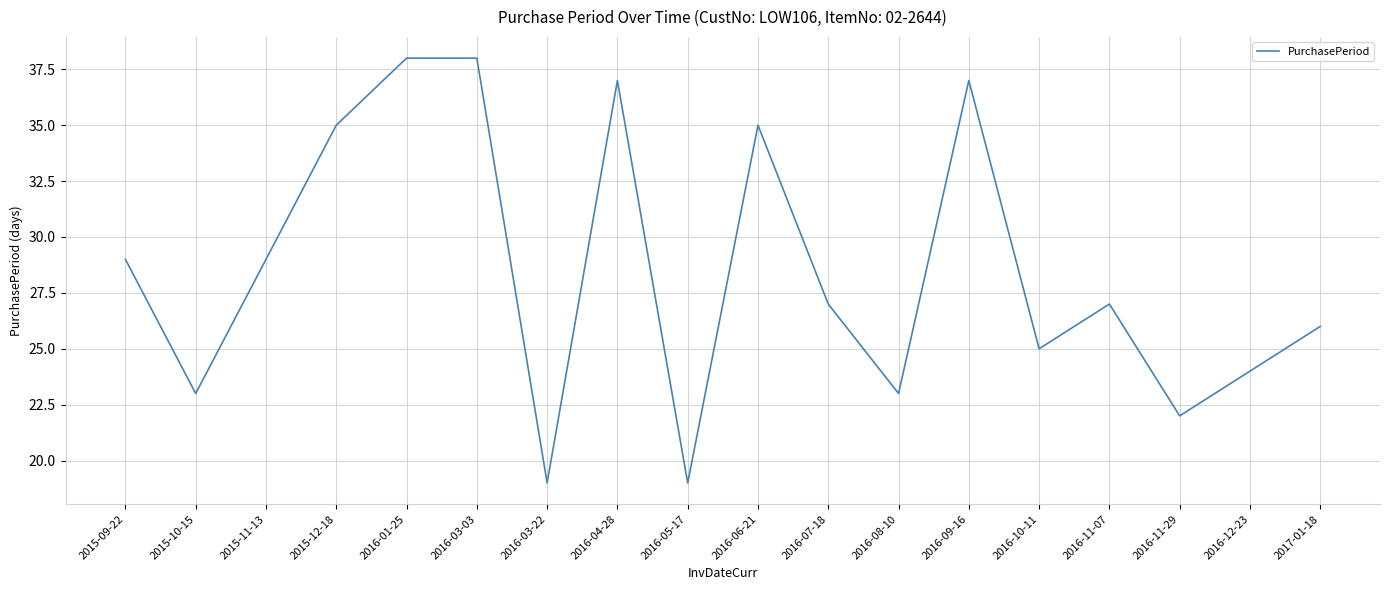

Reading left to right, transcribe all the data shown in this chart.

2015-09-22=29	2015-10-15=23	2015-11-13=29	2015-12-18=35	2016-01-25=38	2016-03-03=38	2016-03-22=19	2016-04-28=37	2016-05-17=19	2016-06-21=35	2016-07-18=27	2016-08-10=23	2016-09-16=37	2016-10-11=25	2016-11-07=27	2016-11-29=22	2016-12-23=24	2017-01-18=26